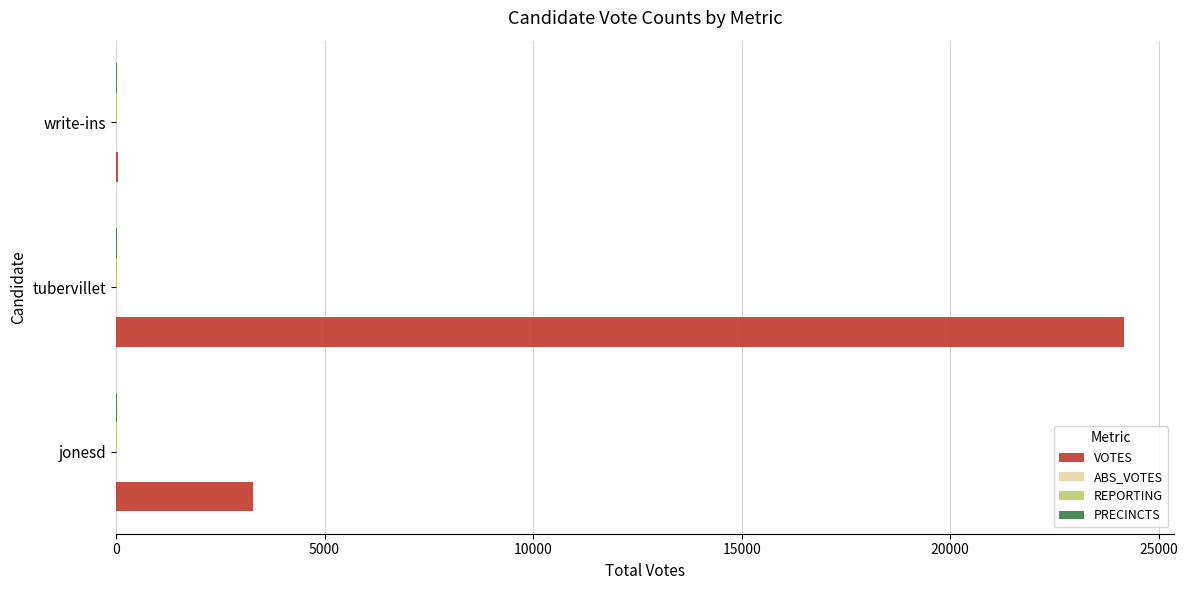

The VOTES series shows 3290 at jonesd. True or false?

True